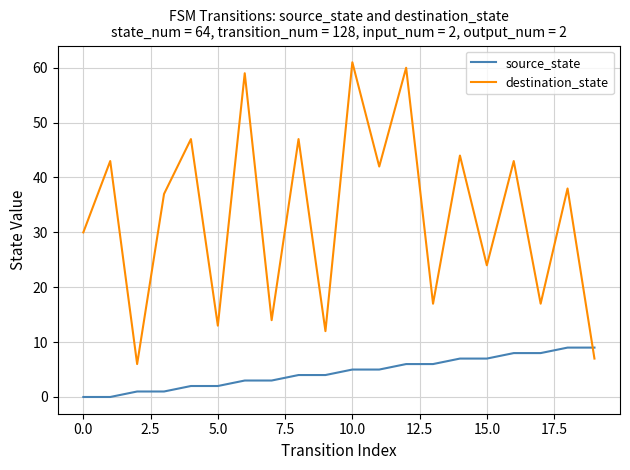

Which series has the widest spread of values?

destination_state